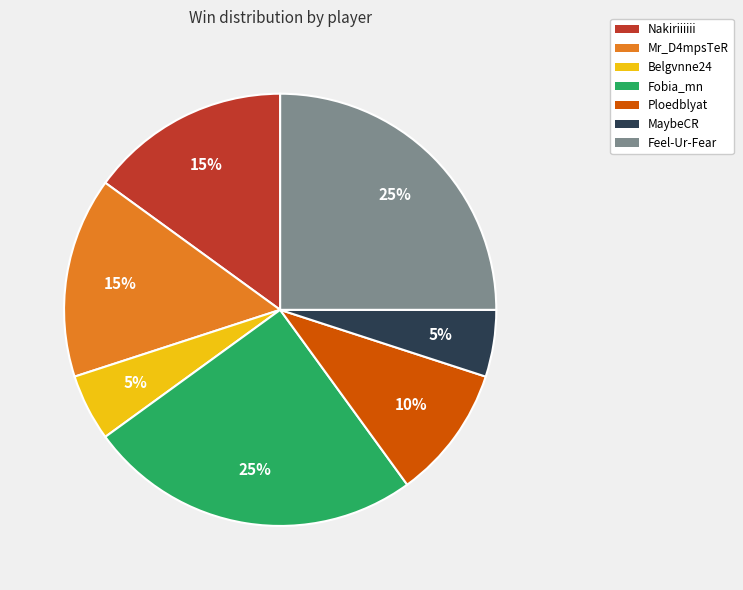

Does any single category account for the majority?

No